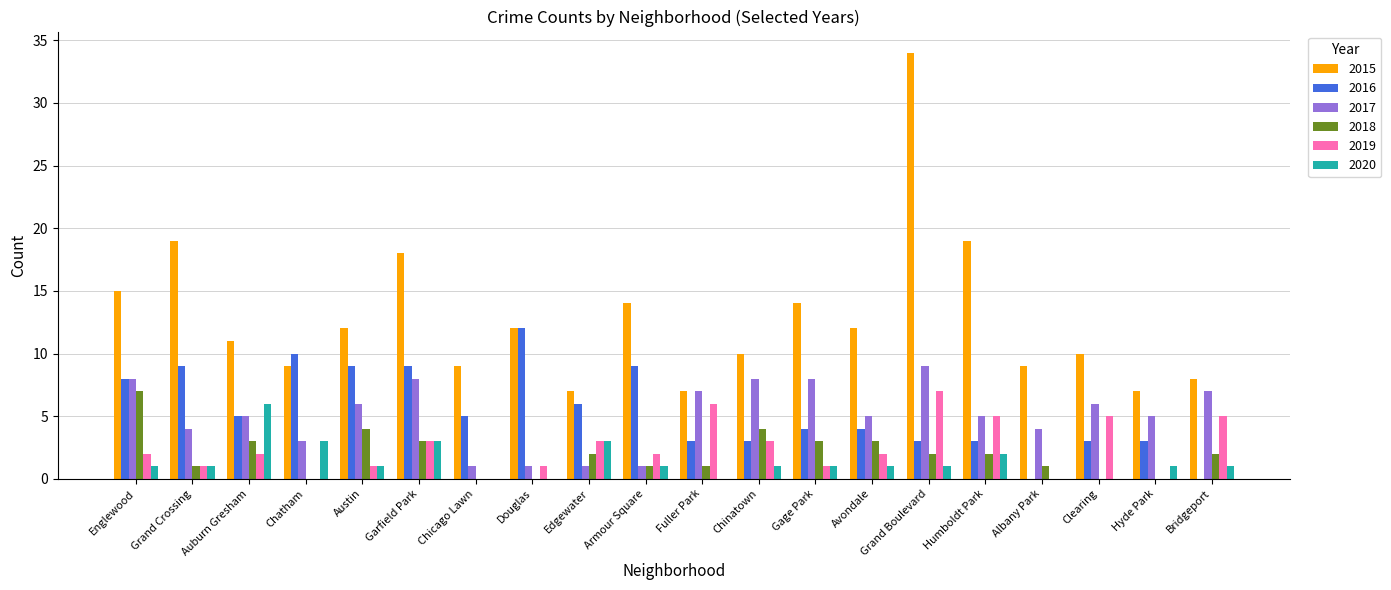

Is it true that 2015 equals 12 at Bridgeport?

False